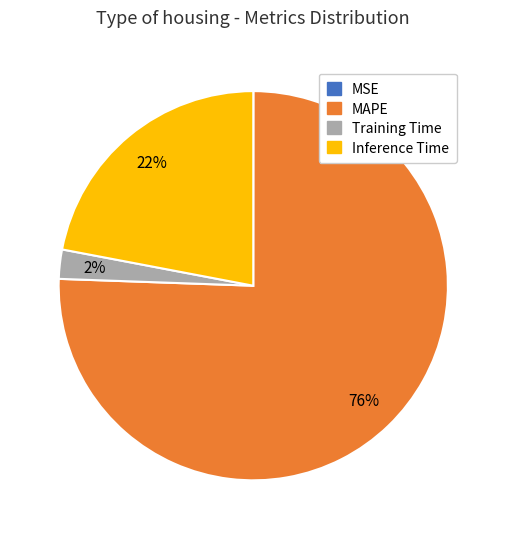

Is MAPE the majority of the pie?

Yes